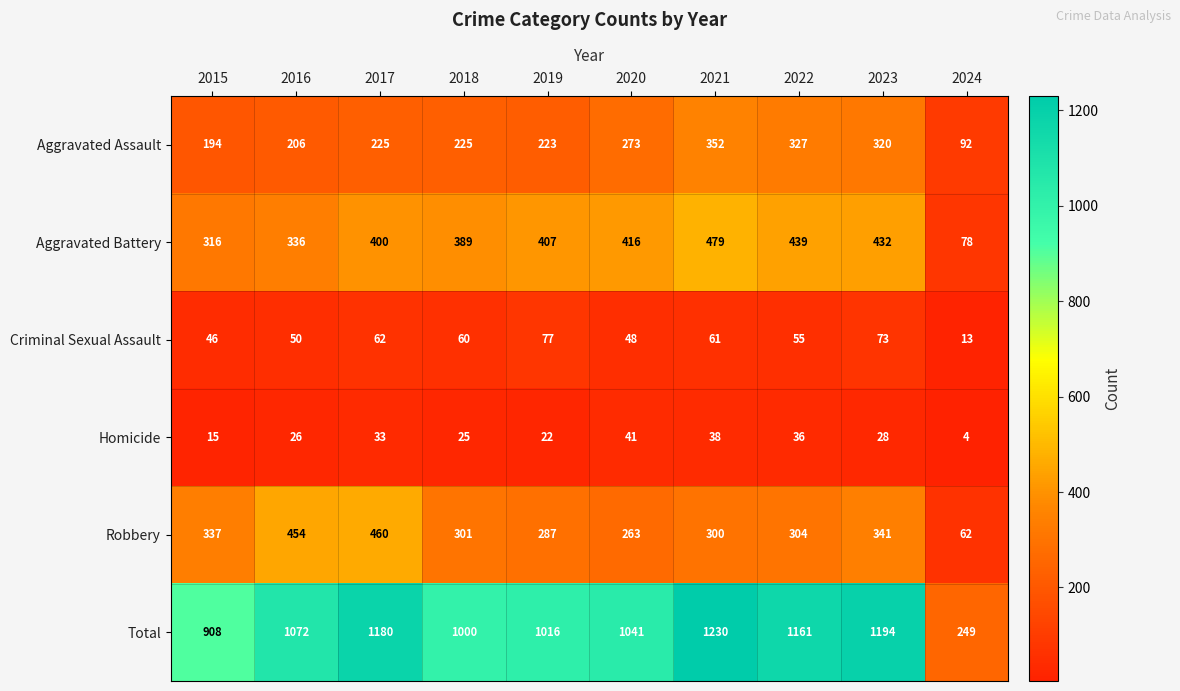

At which category is the sum across all series the highest?

2021